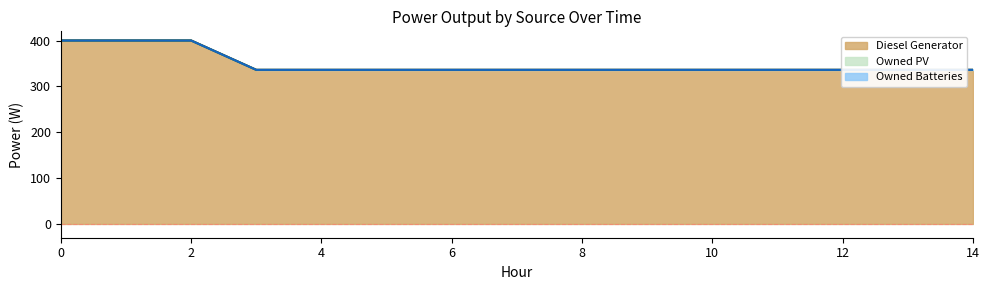

Reading left to right, extract all data points from this chart.

Diesel Generator: 400	400	400	336	336	336	336	336	336	336	336	336	336	336	336
Owned PV: 0	0	0	0	0	0	0	0	0	0	0	0	0	0	0
Owned Batteries: 0	0	0	0	0	0	0	0	0	0	0	0	0	0	0